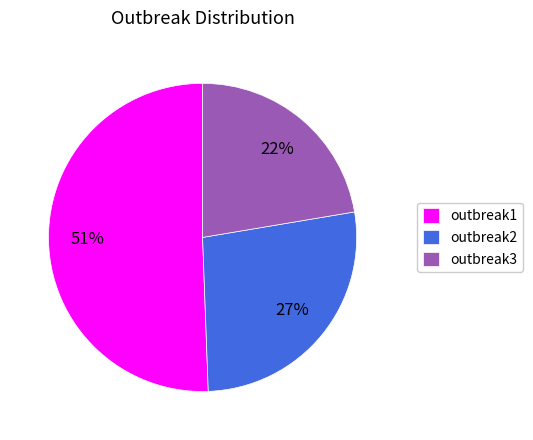

Which slice represents more than half of the pie?

outbreak1